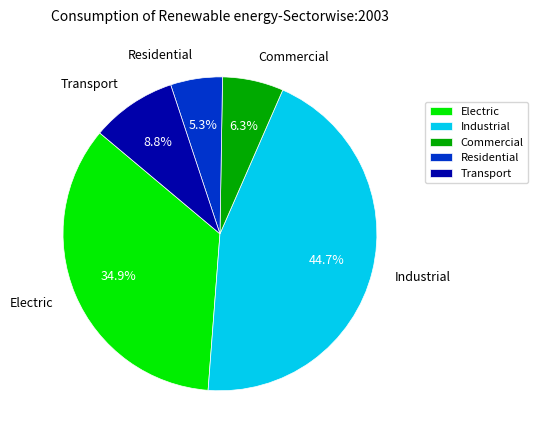

Count the number of slices in the pie.

5